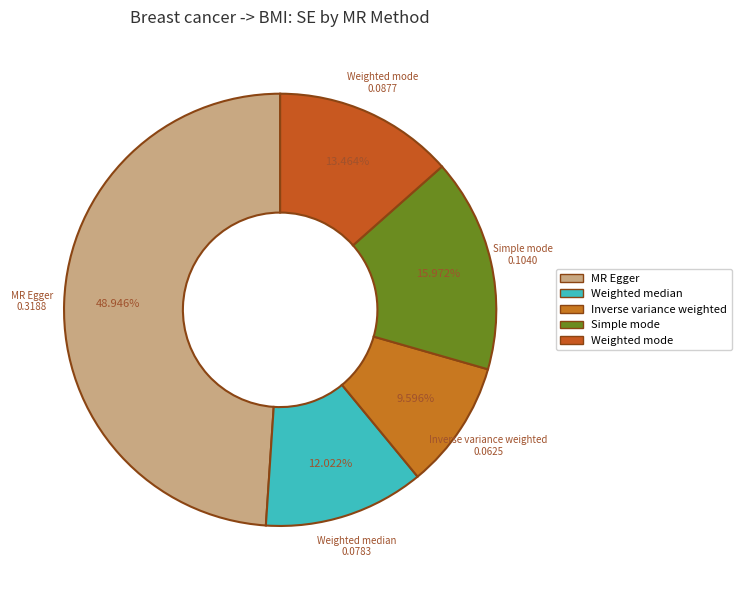

True or false: MR Egger accounts for 49% of the total.

True